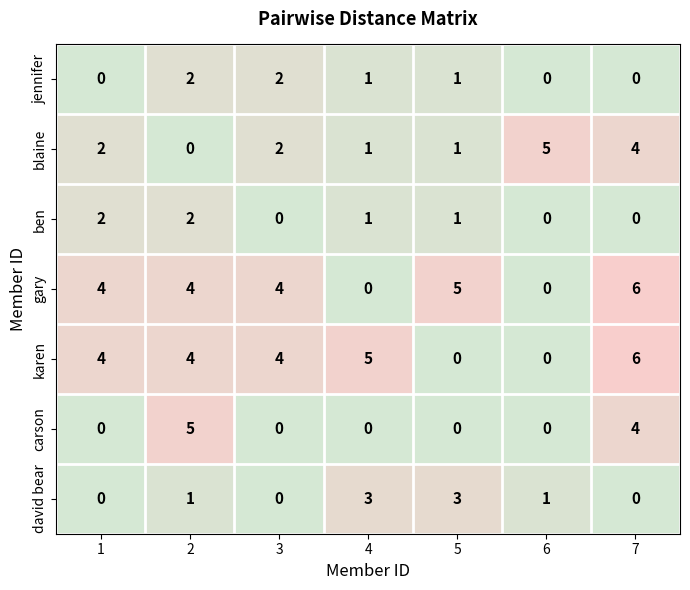

What is the greatest value displayed?

6